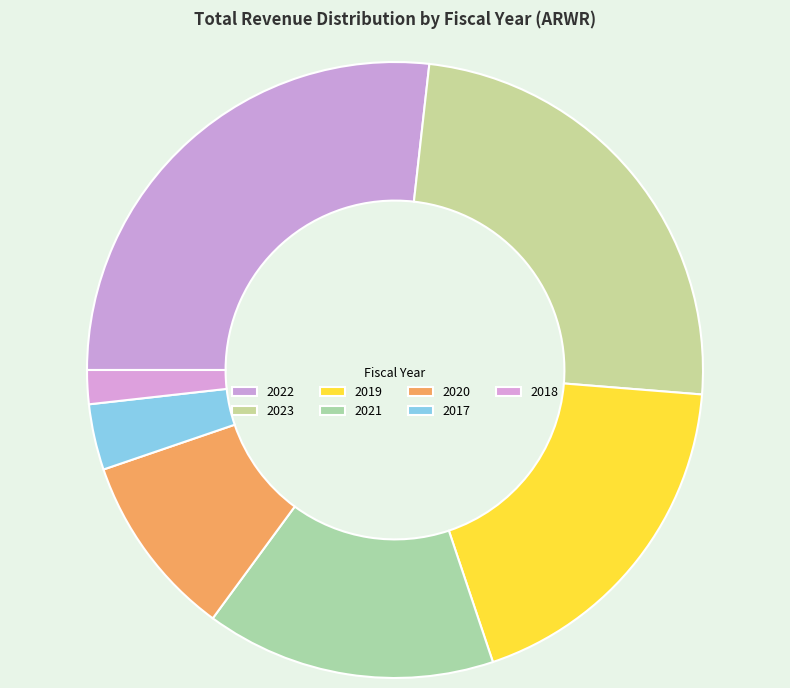

Rank the categories by value from highest to lowest.

2022, 2023, 2019, 2021, 2020, 2017, 2018